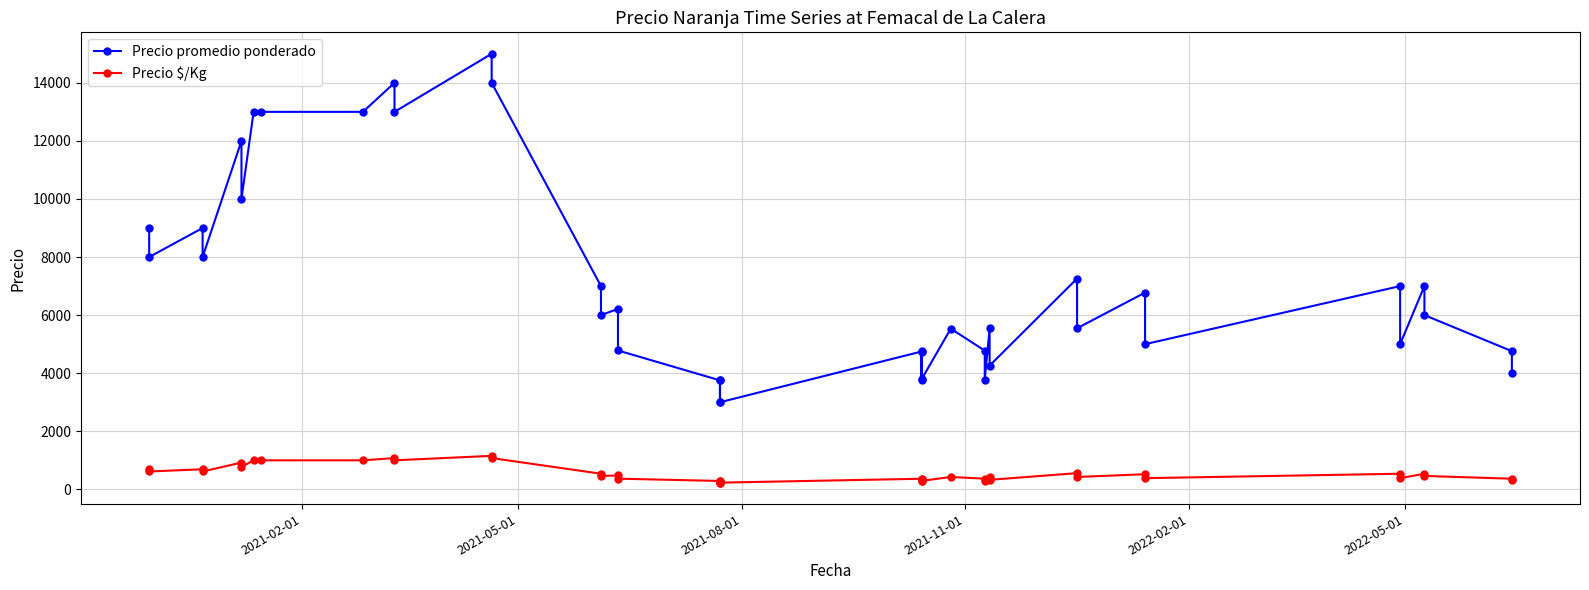

Which series has the largest total across all categories?

Precio promedio ponderado